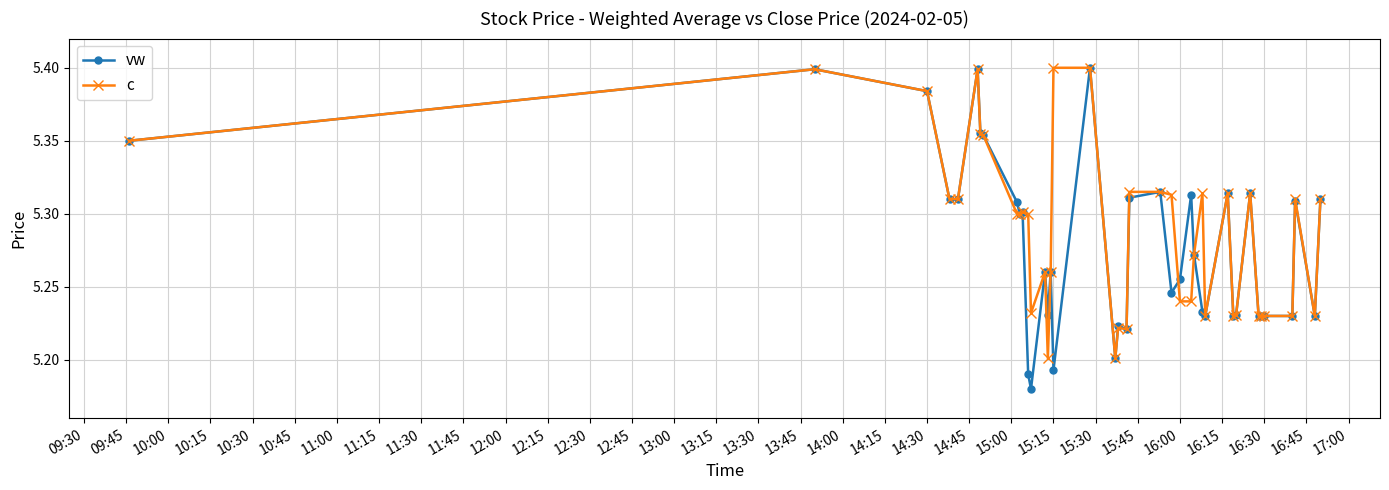

Is this an area chart (filled region under the line)?

No